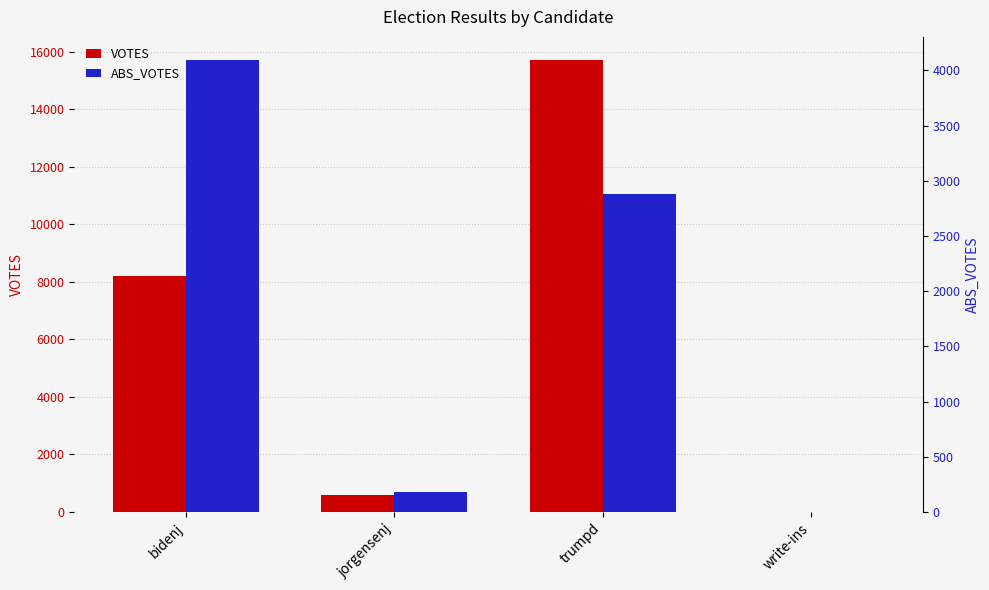

Rank the series at trumpd from highest to lowest value.

VOTES, ABS_VOTES